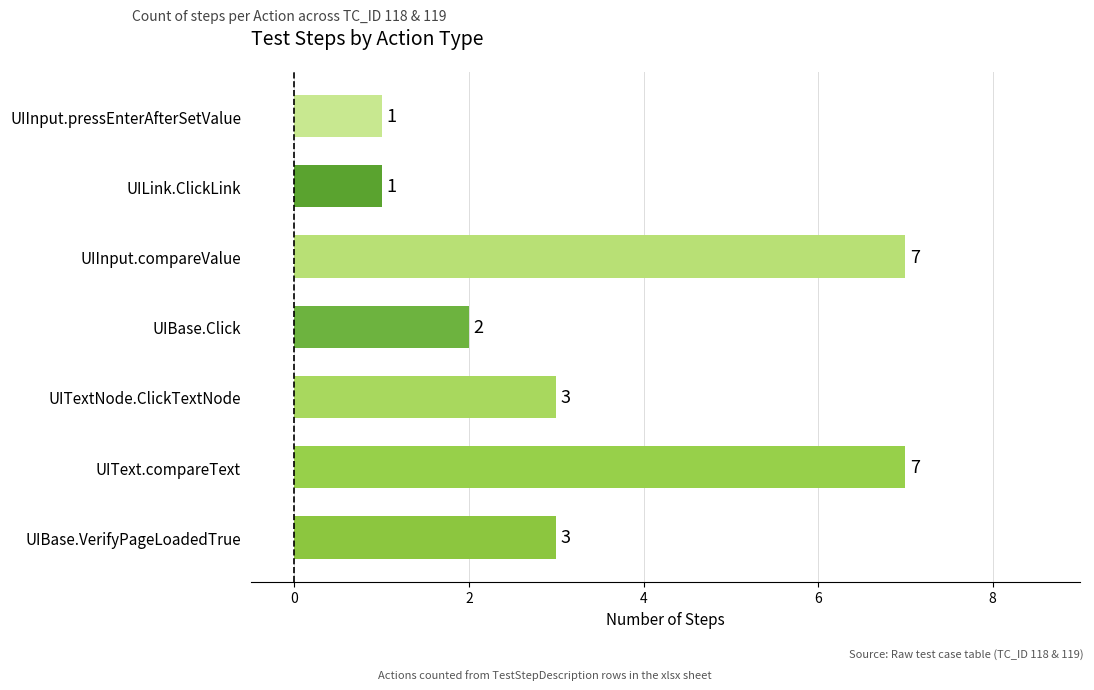

How many data points does each series have?

7